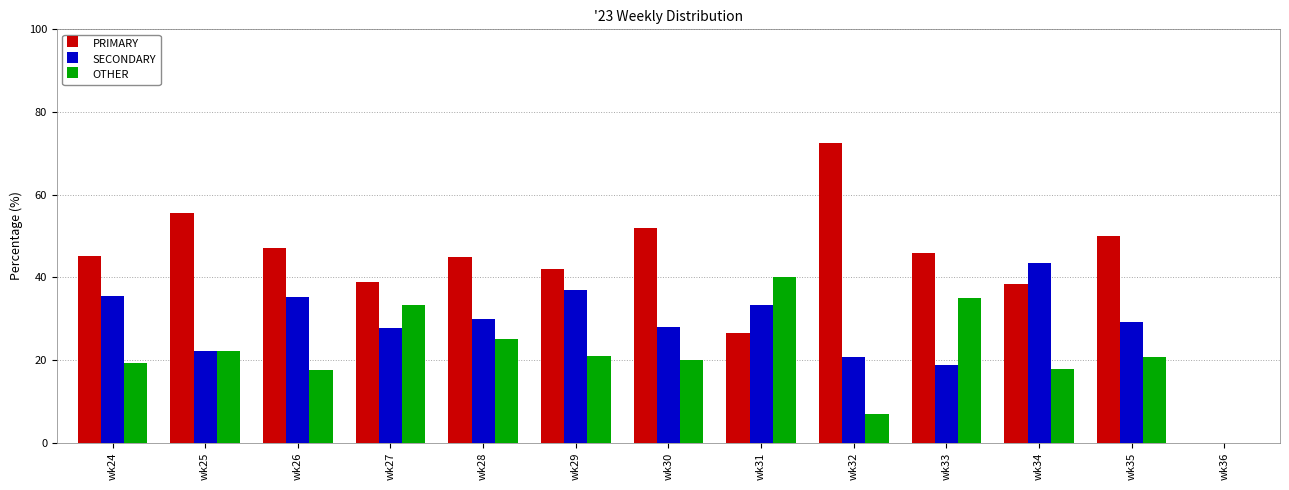

What is the sum of all OTHER values?

279.4